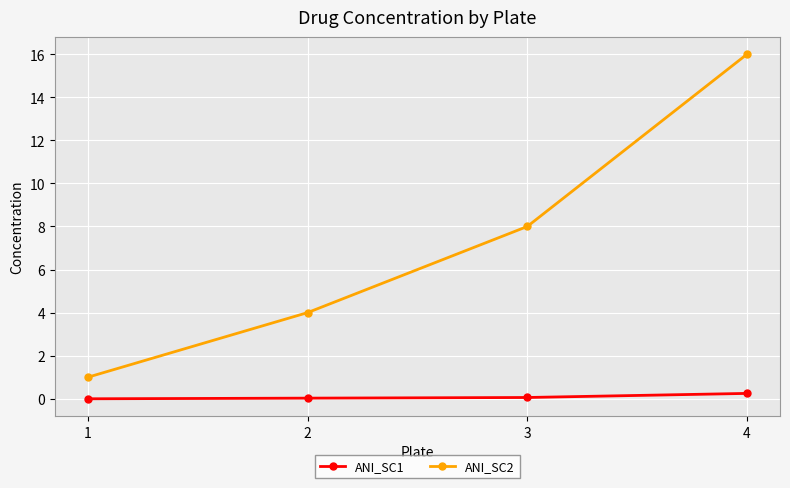

True or false: ANI_SC1 and ANI_SC2 cross at least once.

False